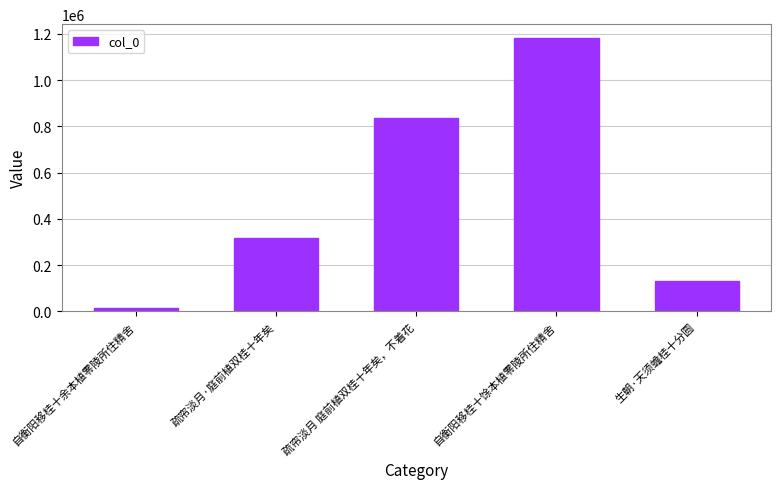

How many values are below 316351?

2